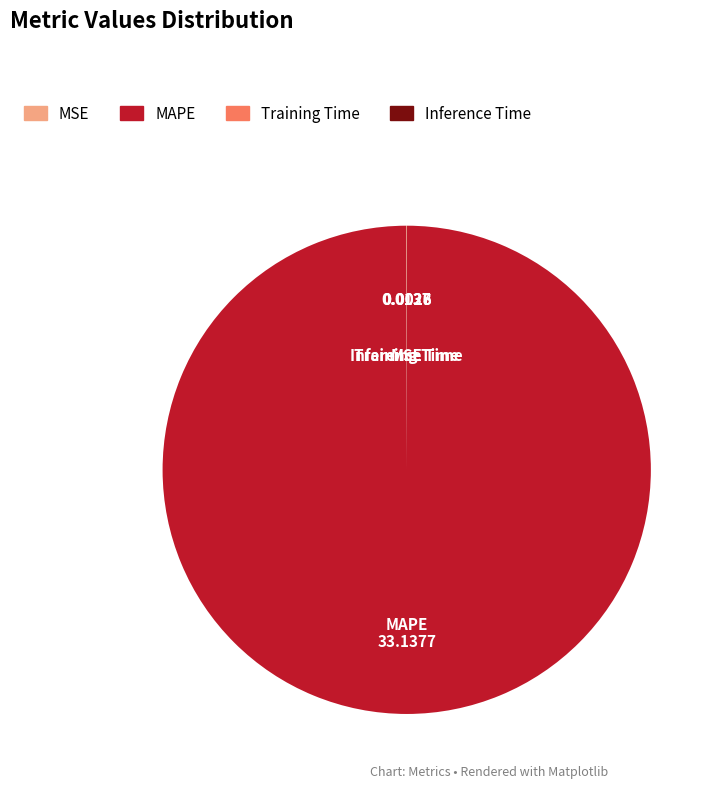

What is the largest slice in the pie chart?

MAPE